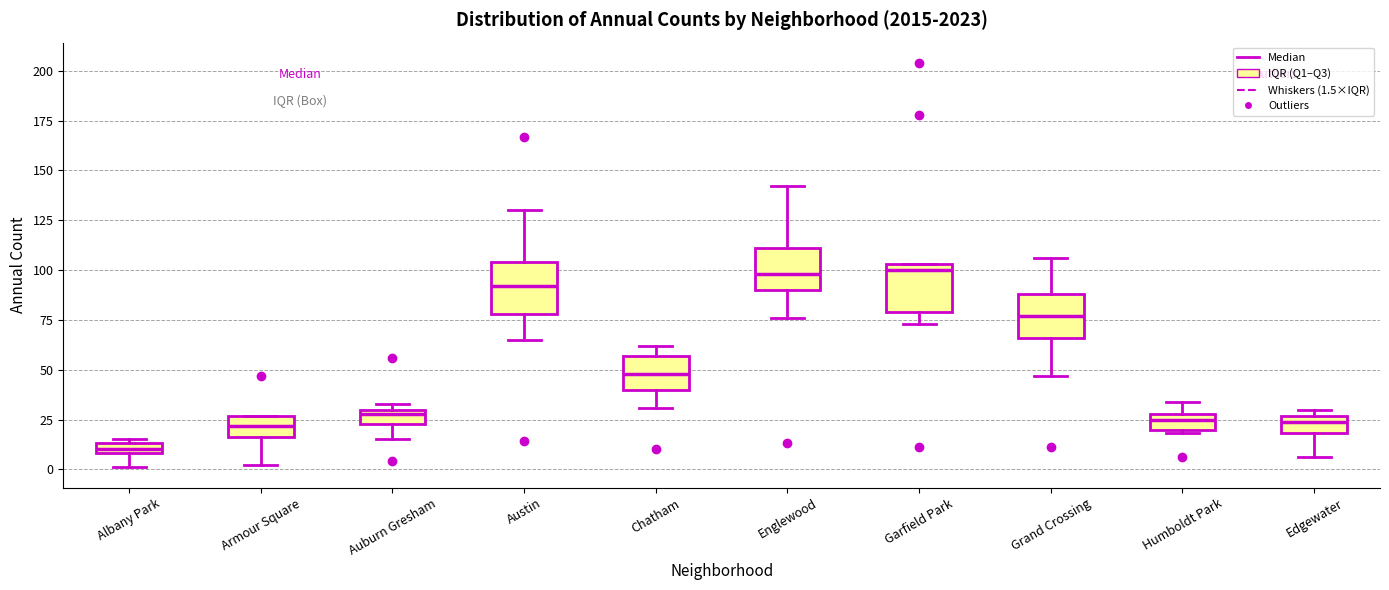

Where is the lower edge of the box for Armour Square on the y-axis? The values are not printed on the chart, so give them approximately, as read against the axis.

15